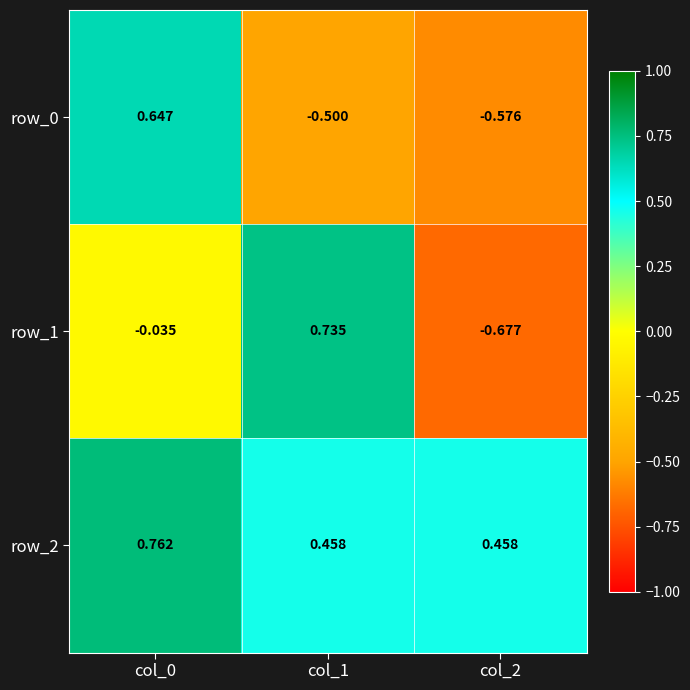

What is the sum of all row_0 values?

-0.4